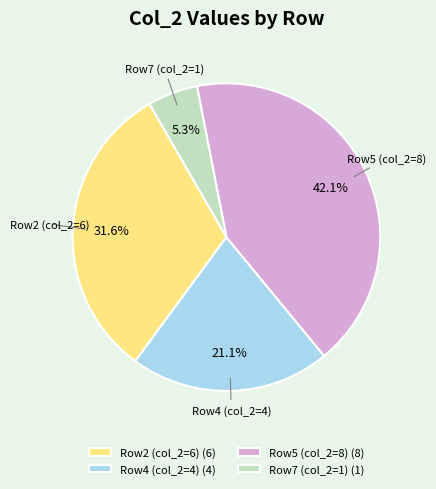

Rank the categories by value from lowest to highest.

Row7 (col_2=1) (1), Row4 (col_2=4) (4), Row2 (col_2=6) (6), Row5 (col_2=8) (8)